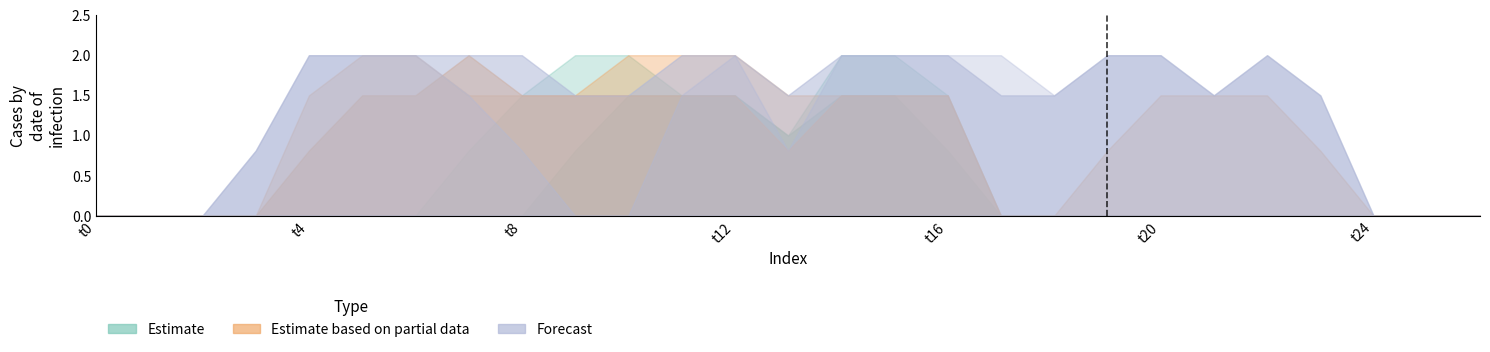

At which category is the sum across all series the highest?

12